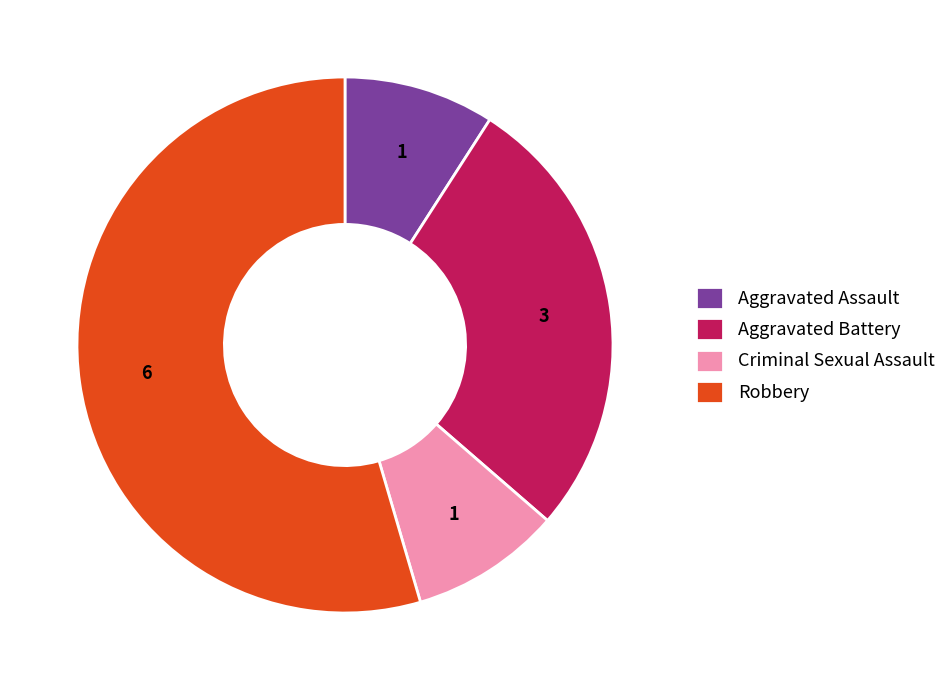

Between Robbery and Aggravated Assault, which is larger?

Robbery